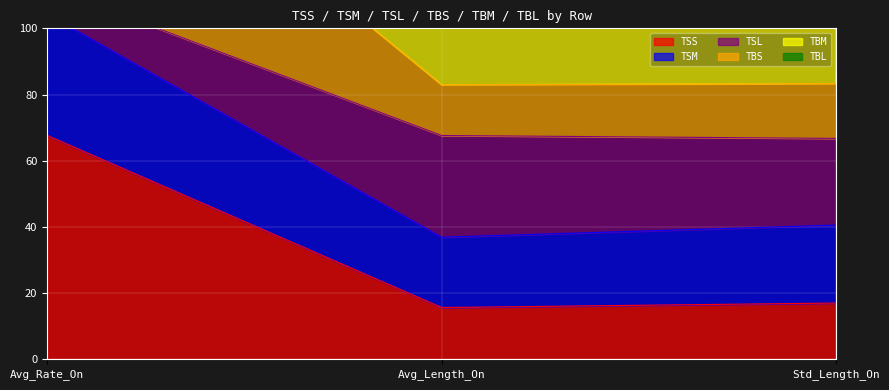

Reading left to right, extract all data points from this chart.

TSS: Avg_Rate_On=67.7	Avg_Length_On=15.7	Std_Length_On=17.0
TSM: Avg_Rate_On=104.3	Avg_Length_On=36.9	Std_Length_On=40.6
TSL: Avg_Rate_On=219.4	Avg_Length_On=102.4	Std_Length_On=104.5
TBS: Avg_Rate_On=180.6	Avg_Length_On=82.9	Std_Length_On=83.3
TBM: Avg_Rate_On=226.5	Avg_Length_On=128.9	Std_Length_On=127.9
TBL: Avg_Rate_On=112.6	Avg_Length_On=67.6	Std_Length_On=66.7